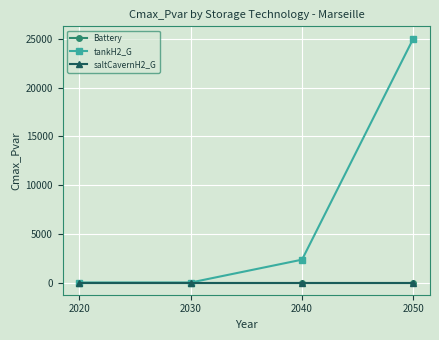

How many values in the tankH2_G series are below 2345?

2